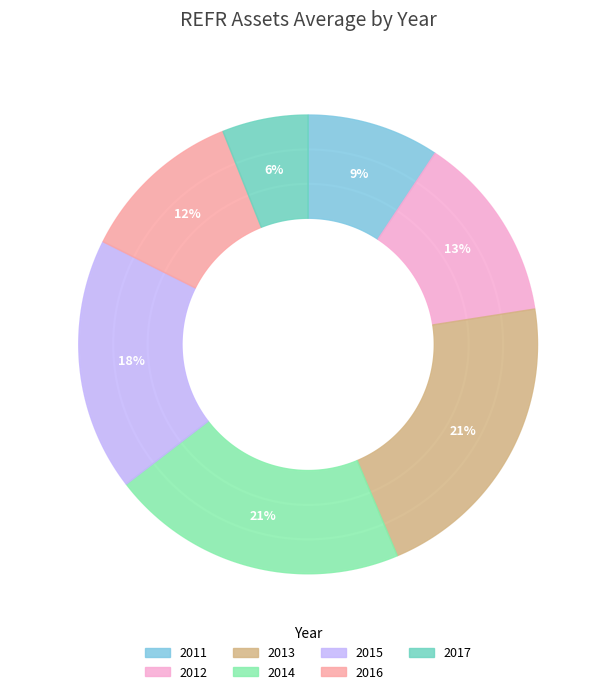

How many segments does this pie chart have?

7